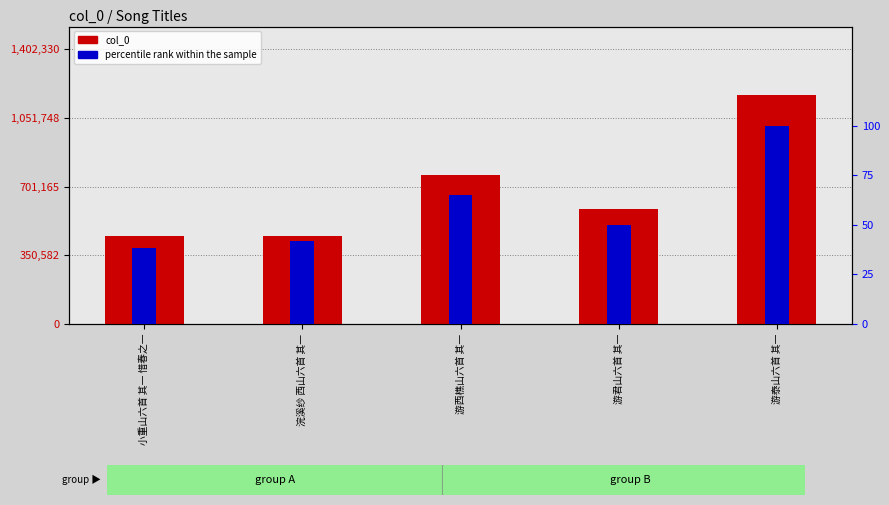

Rank the series by their average value, from highest to lowest.

col_0, percentile rank within the sample